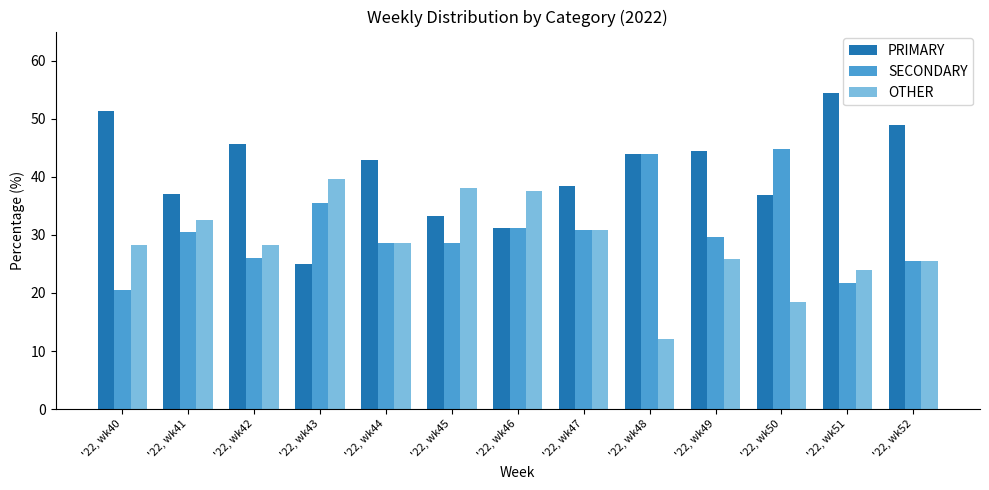

What are all the series names shown in the legend?

PRIMARY, SECONDARY, OTHER